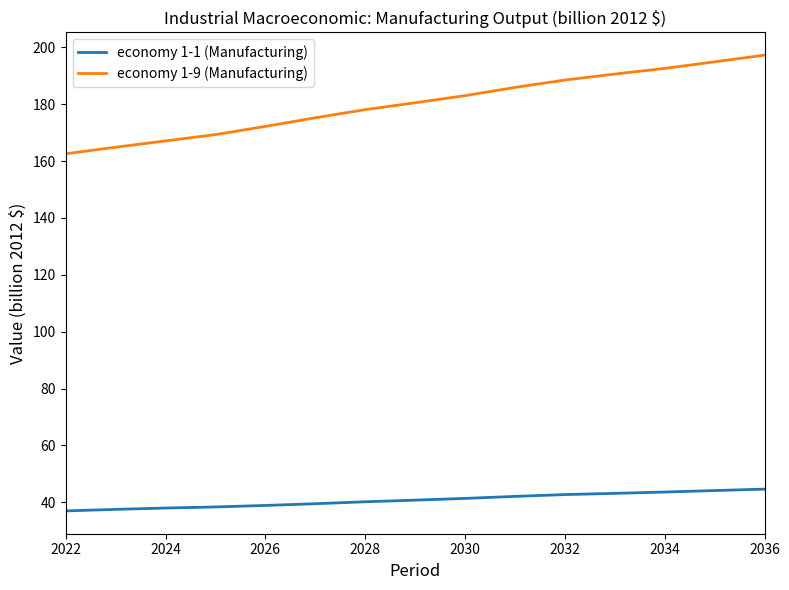

Rank the series by their average value, from highest to lowest.

economy 1-9 (Manufacturing), economy 1-1 (Manufacturing)